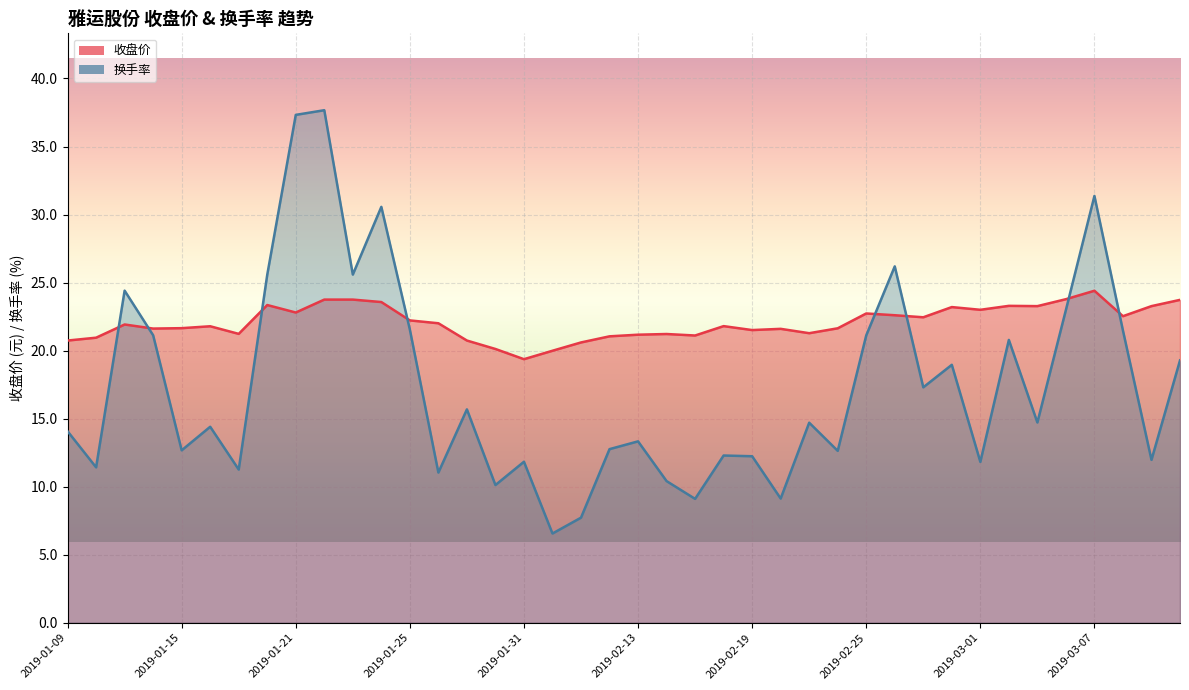

At 2019-03-04, list the series in order from largest to smallest.

收盘价, 换手率